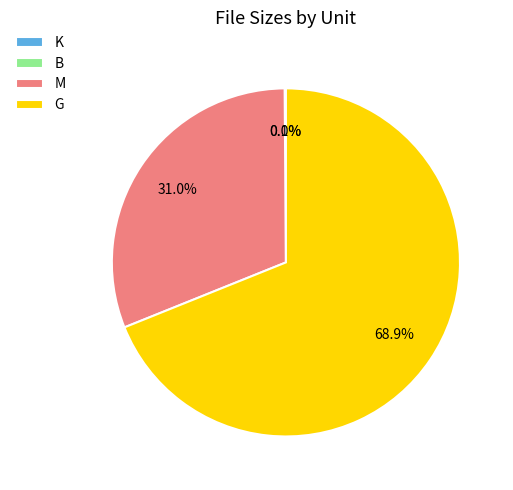

How much of the chart is everything except M?

69.0%